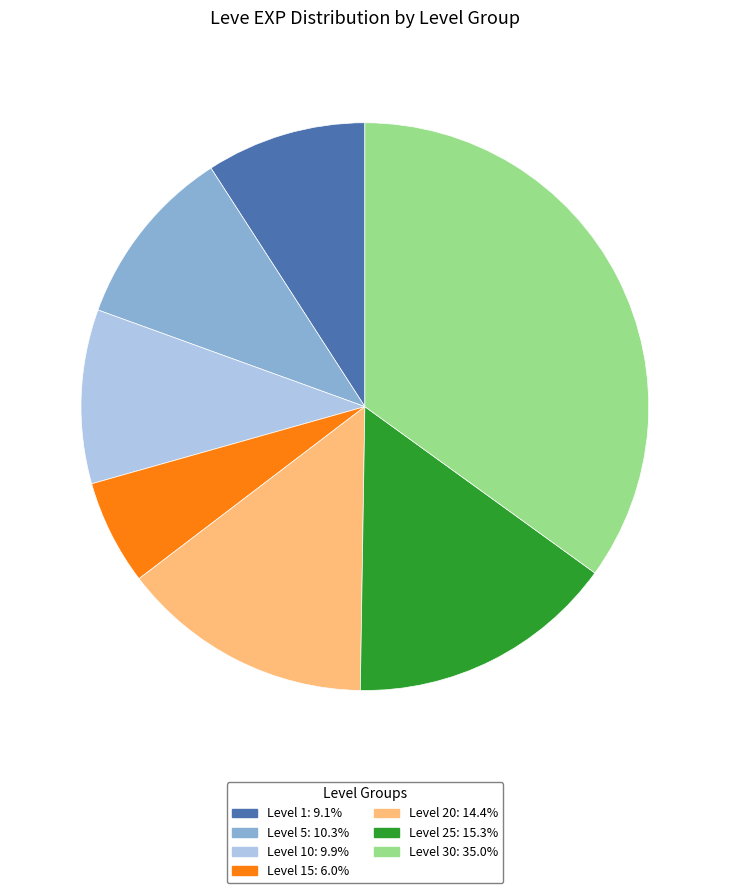

Is there a majority slice in this chart?

No